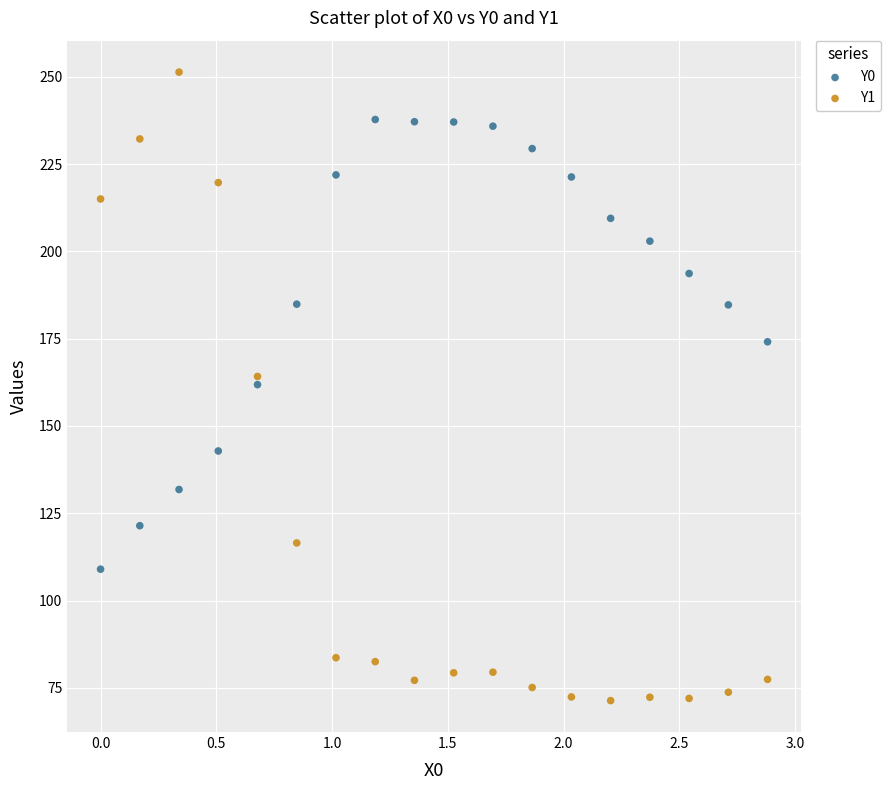

Across all data points, what is the range of Y values (max minus min)?

180.0